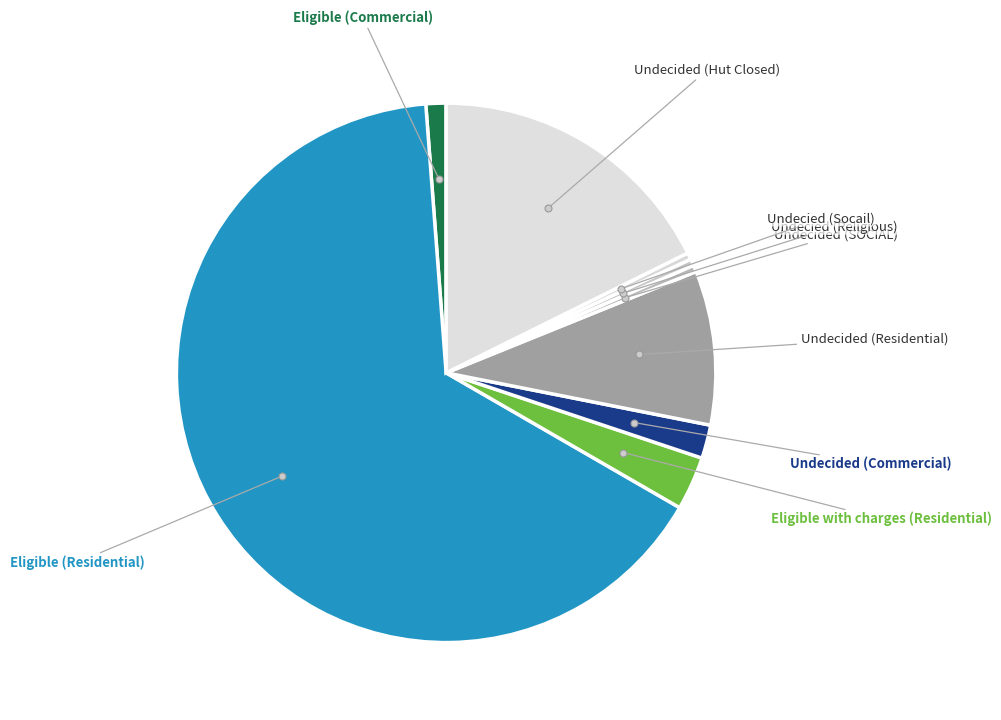

How many slices are in this pie chart?

9